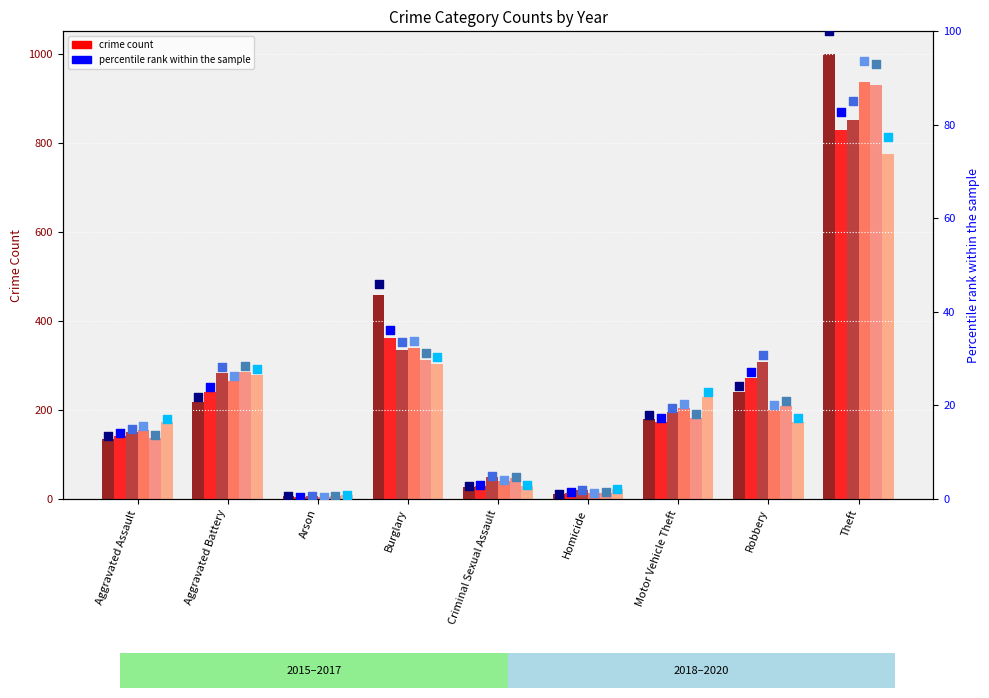

At which category is the sum across all series the highest?

Theft